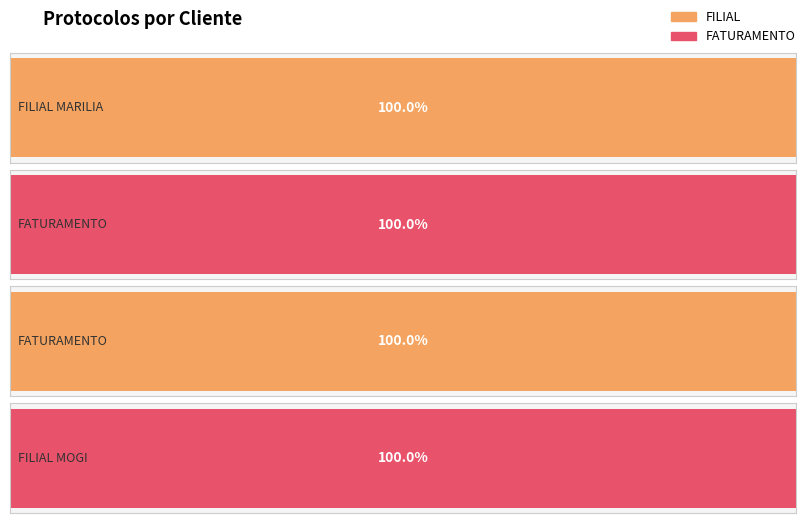

How many data points are less than 1991601?

2